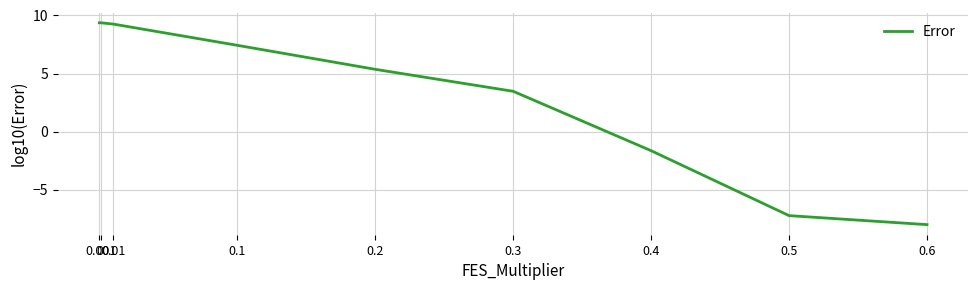

Count the number of data series in this chart.

1